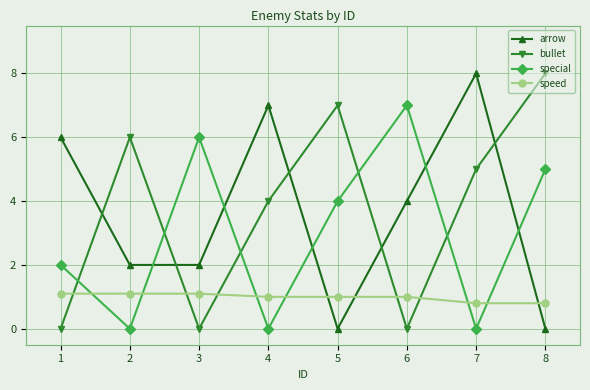

The arrow series shows 6.0 at 1. True or false?

True